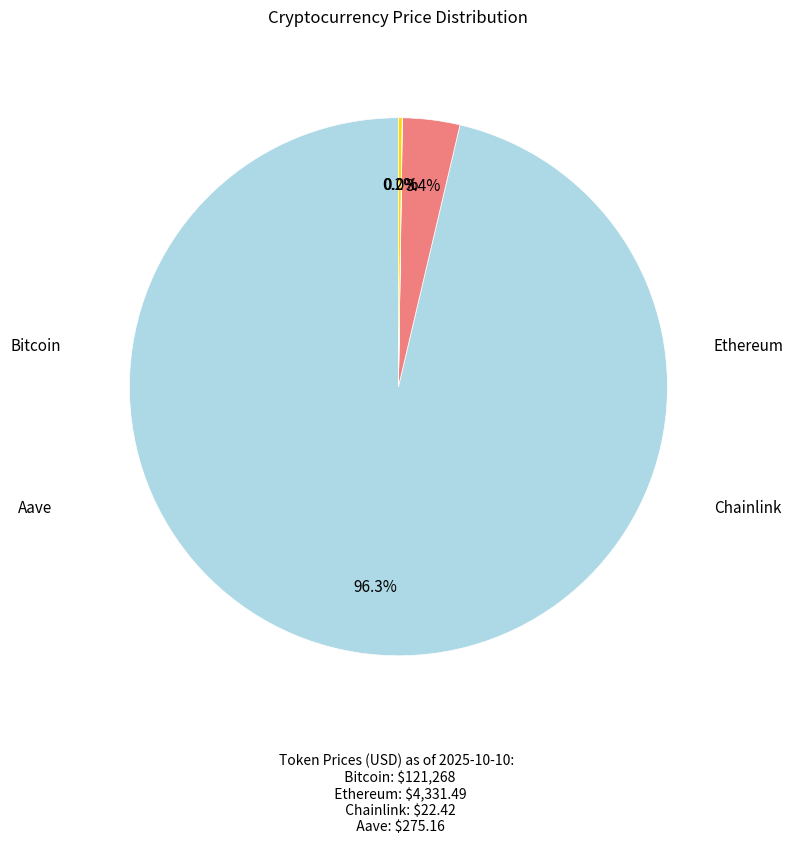

Combined, what portion of the pie is Bitcoin and Ethereum?

99.8%